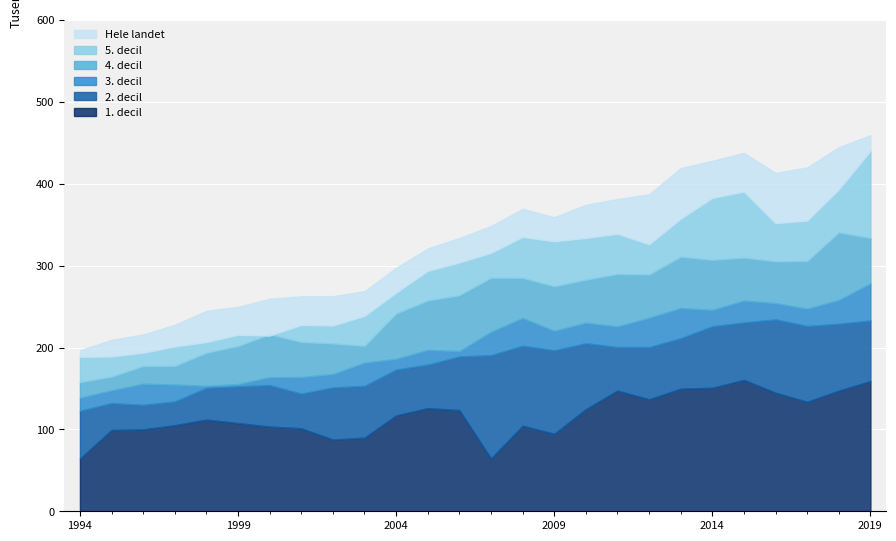

What are all the series names shown in the legend?

Hele landet, 1. decil, 2. decil, 3. decil, 4. decil, 5. decil